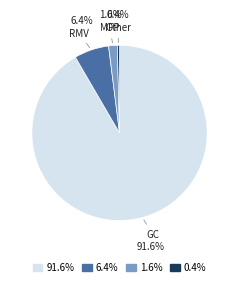

Is the sum of 91.6% and 6.4% greater than half?

Yes